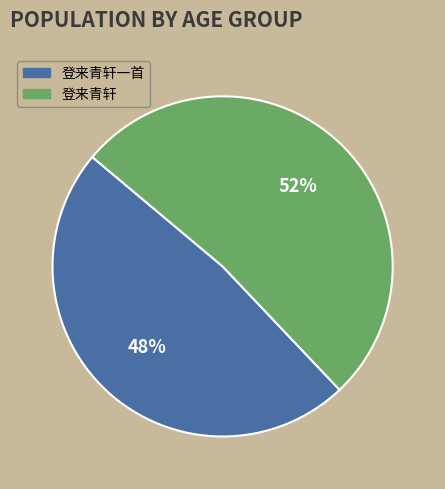

Is it true that 登来青轩 is 37% of the pie?

False